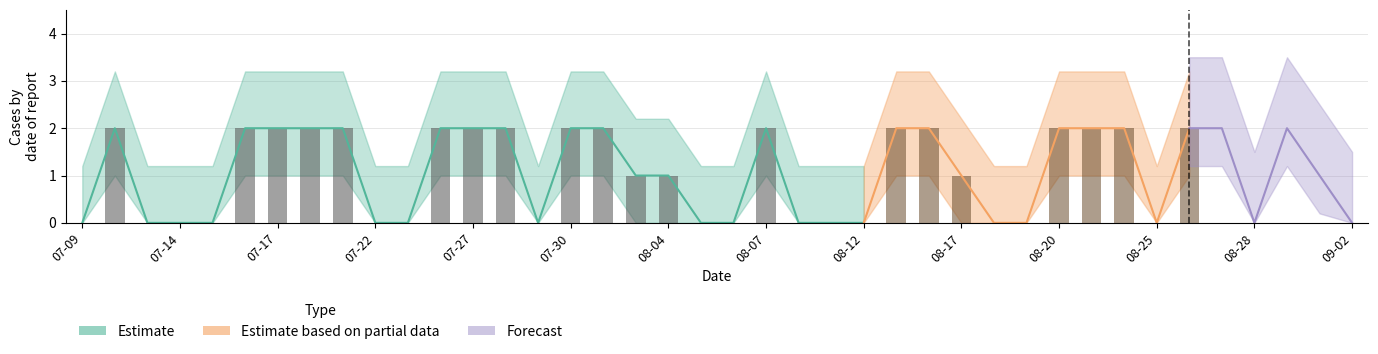

What is the sum of all values?

42